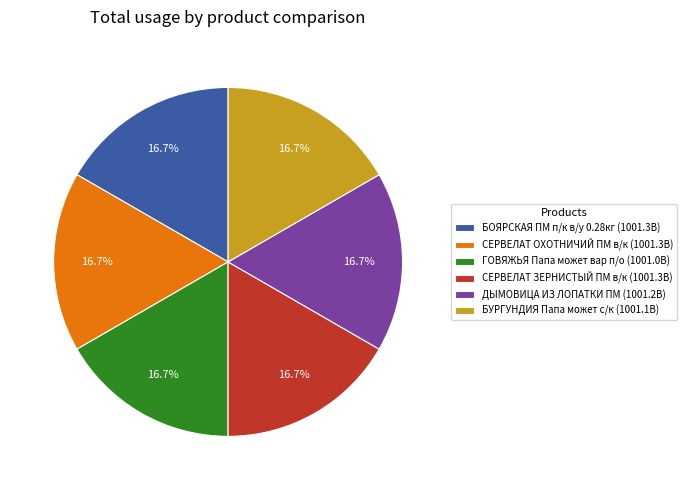

Does ДЫМОВИЦА ИЗ ЛОПАТКИ ПМ represent more than half of the total?

No